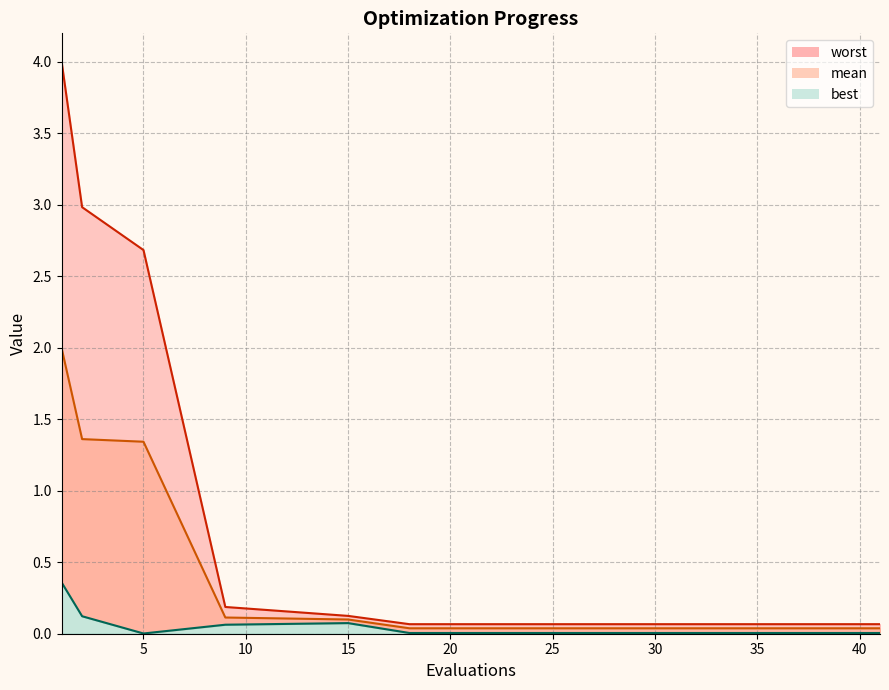

At which label is mean closest to 1?

5